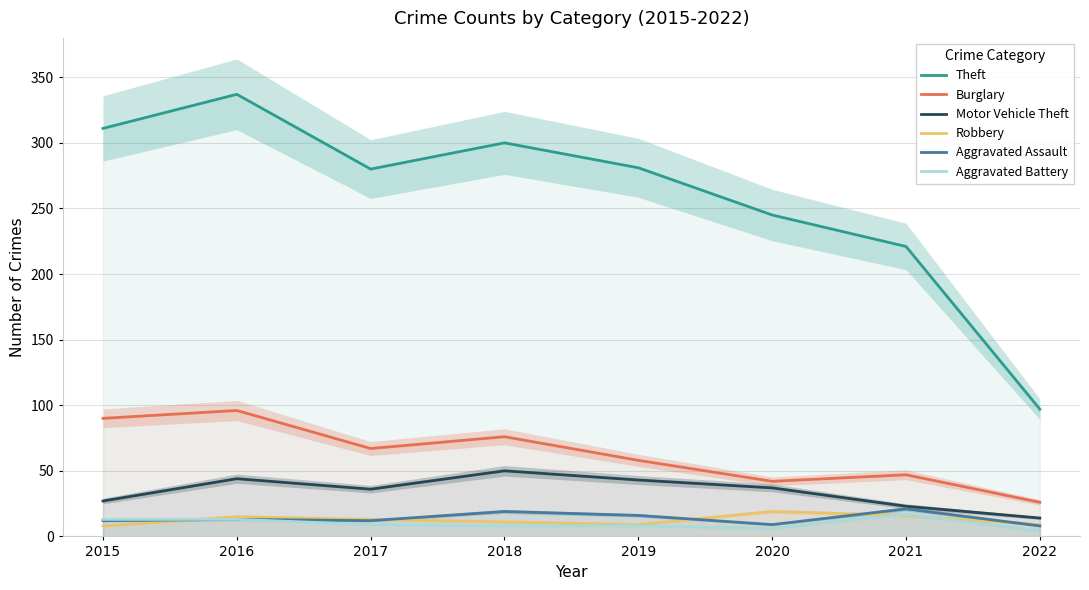

Count the number of data series in this chart.

6